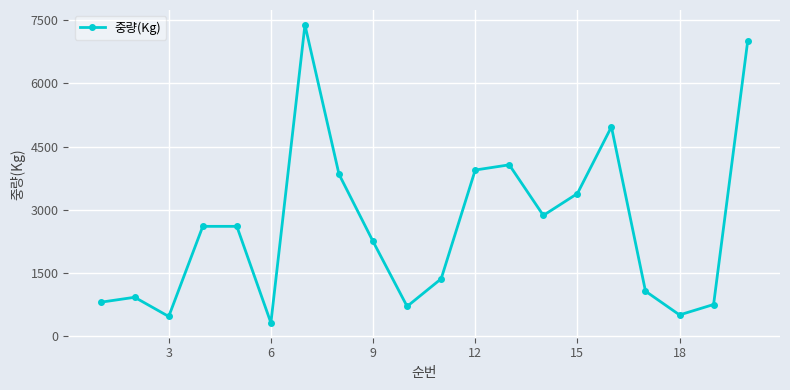

What is the greatest value displayed?

7394